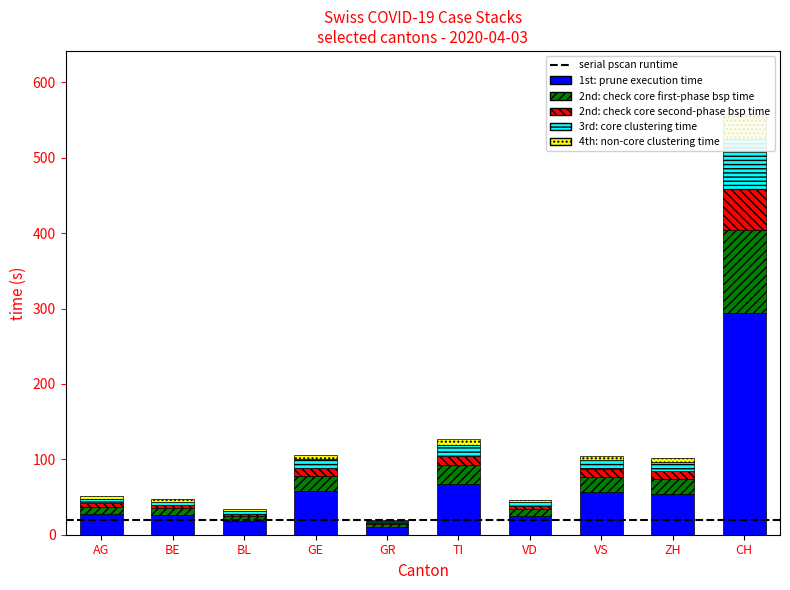

Rank the series by their maximum value, from highest to lowest.

1st: prune execution time, 2nd: check core first-phase bsp time, 3rd: core clustering time, 2nd: check core second-phase bsp time, 4th: non-core clustering time